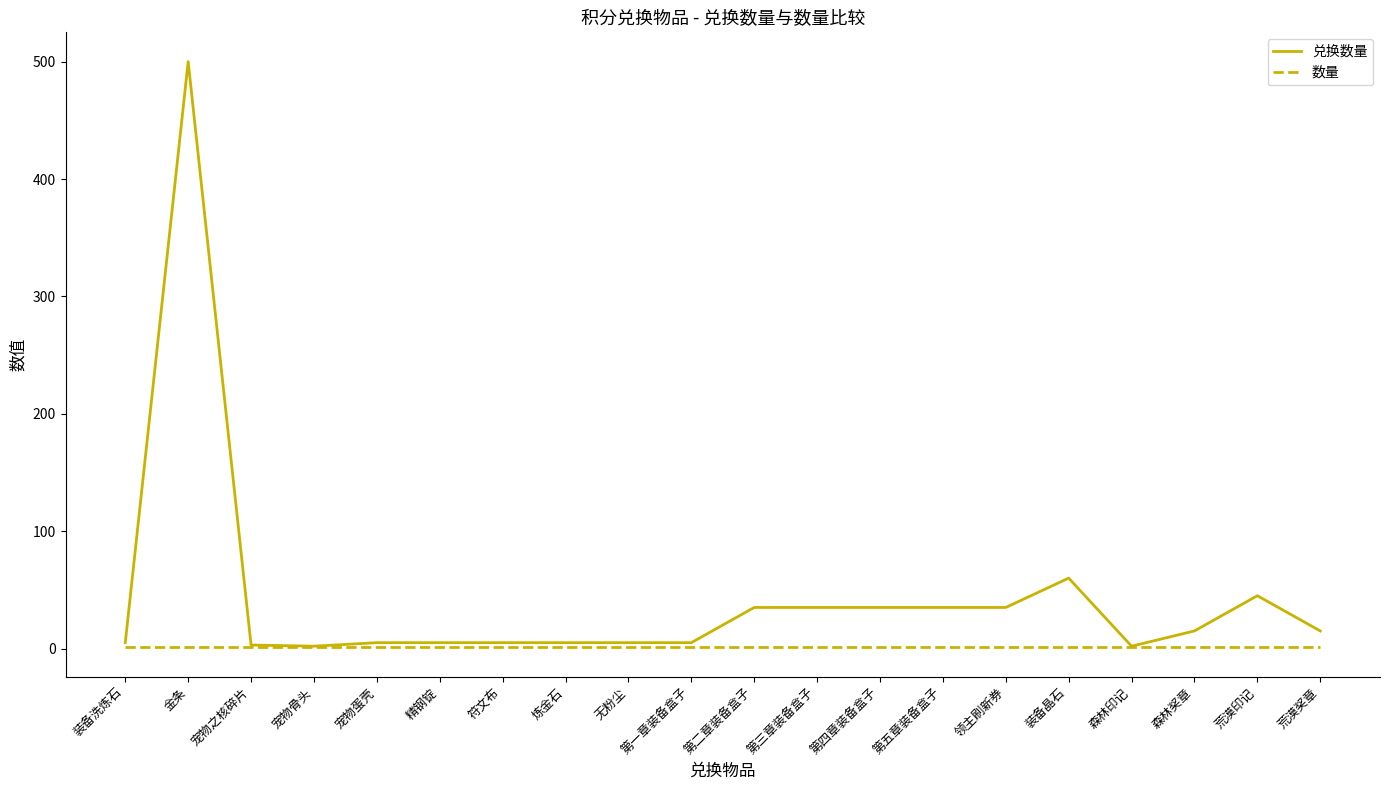

Rank the series at 第四章装备盒子 from lowest to highest value.

数量, 兑换数量